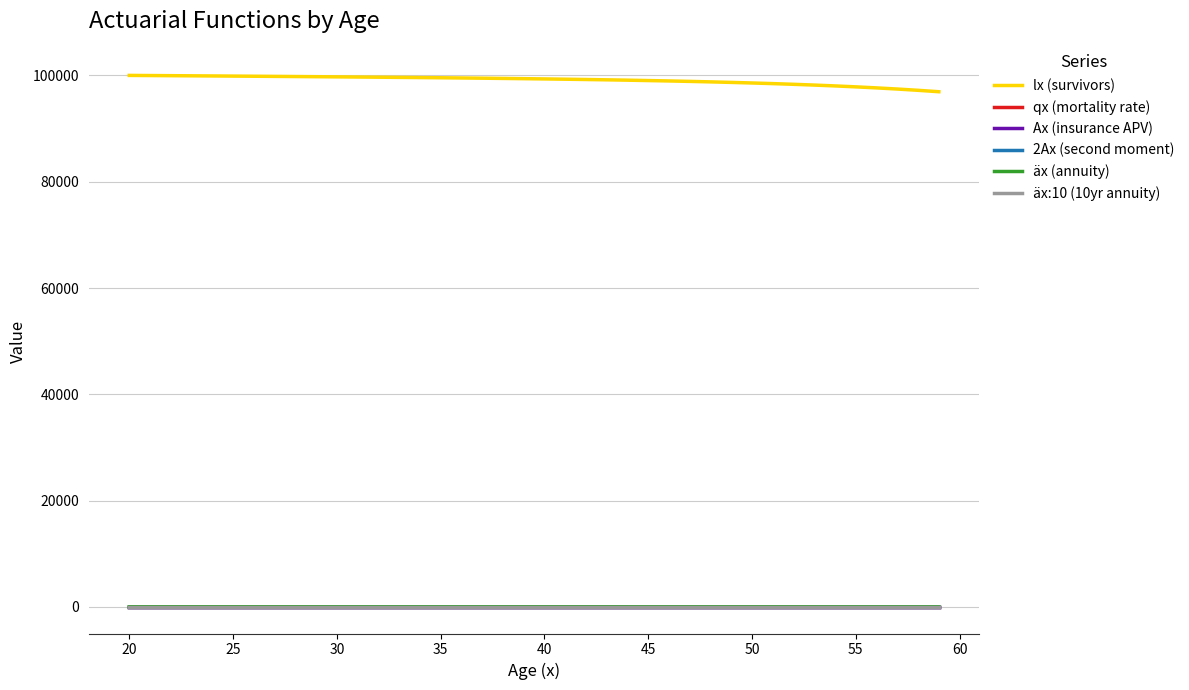

True or false: lx (survivors) and Ax (insurance APV) cross at least once.

False